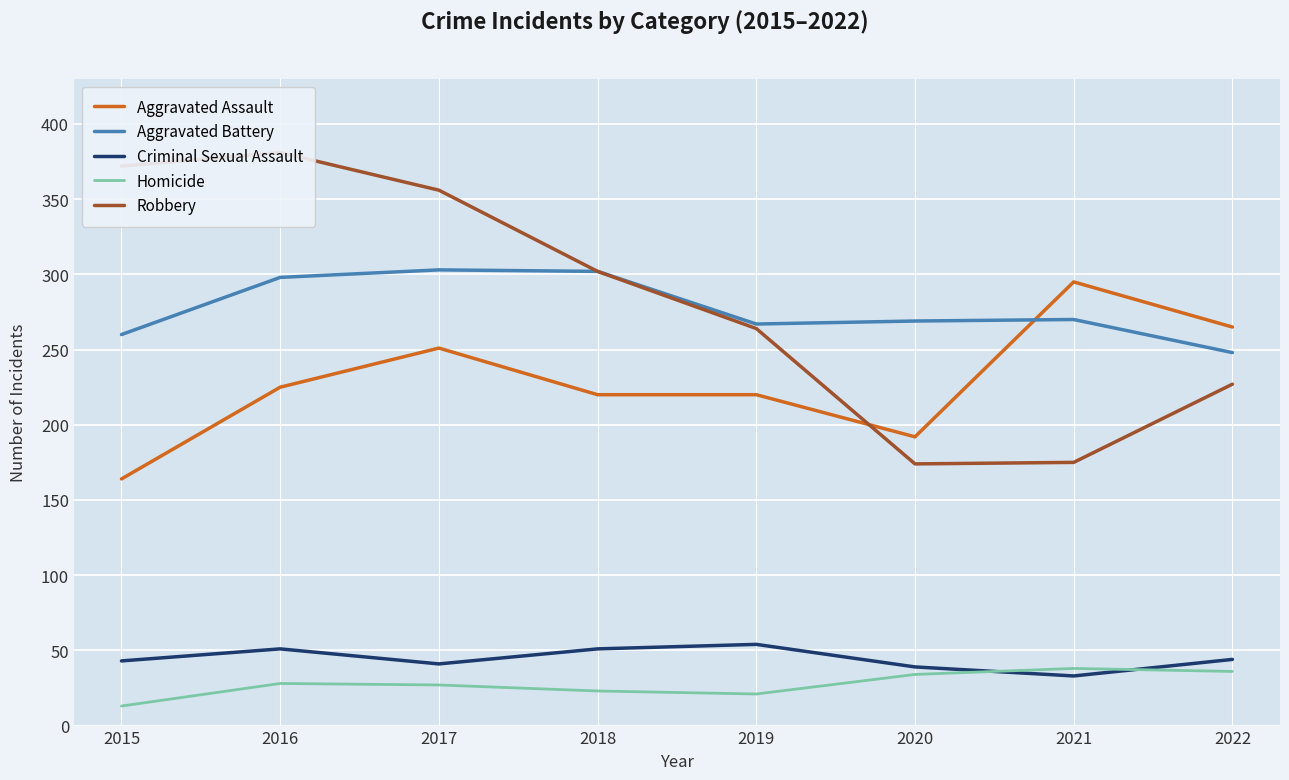

Between 2018 and 2022, which is larger?

2022